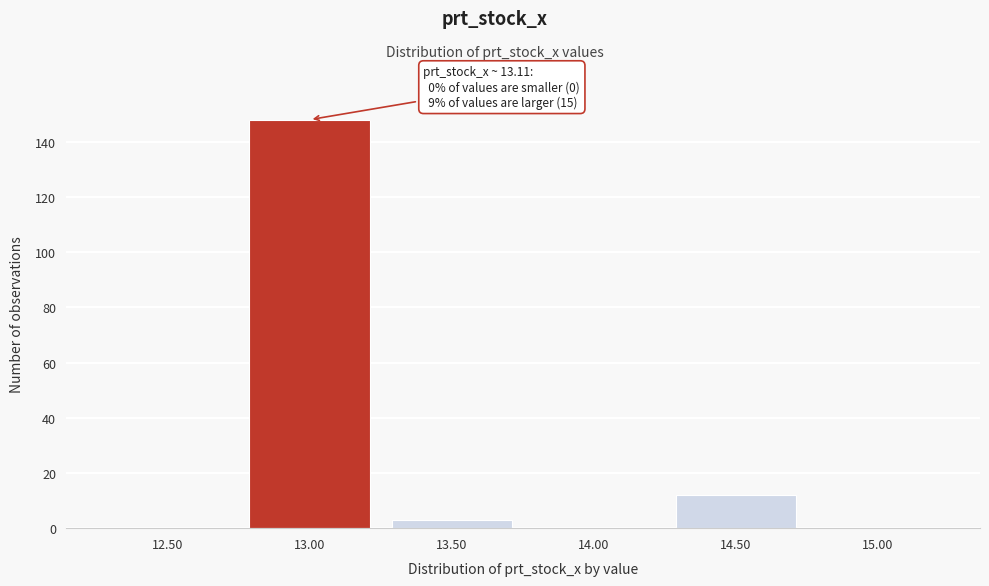

Reading left to right, extract all data points from this chart.

12.50=0	13.00=148	13.50=3	14.00=0	14.50=12	15.00=0